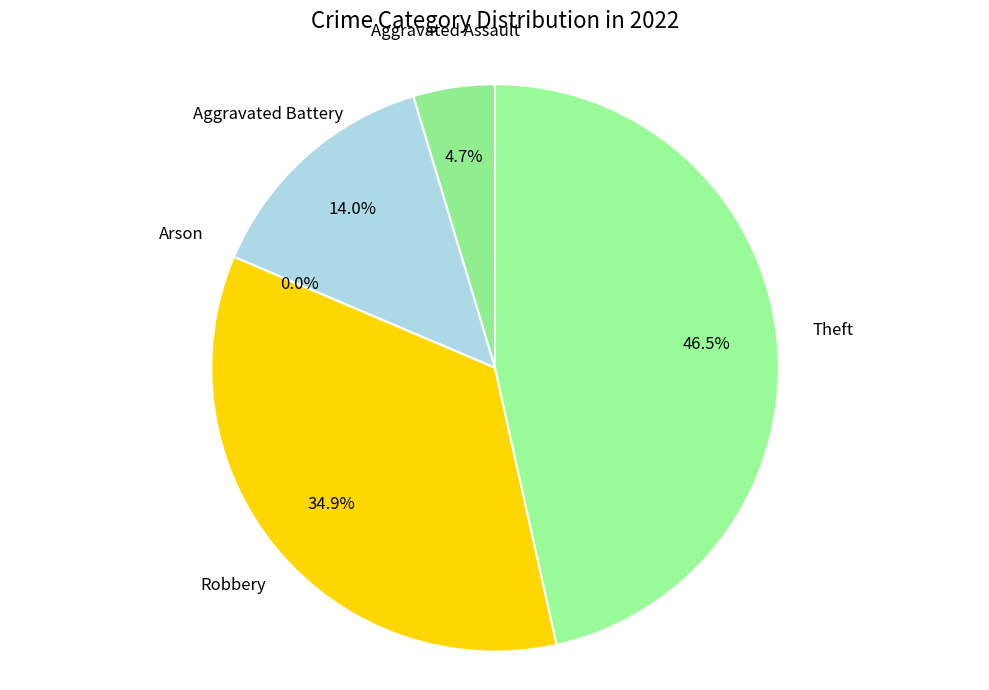

Does Aggravated Battery represent more than half of the total?

No